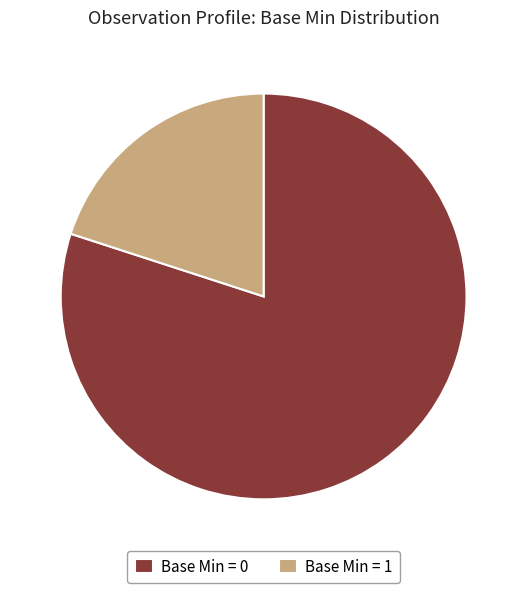

Which category accounts for the majority?

Base Min = 0